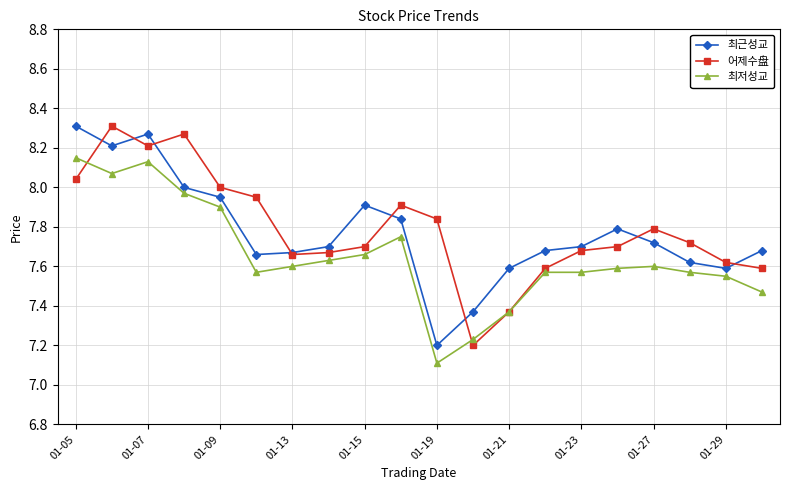

True or false: 어제수盘 and 최저성교 intersect in this chart.

True